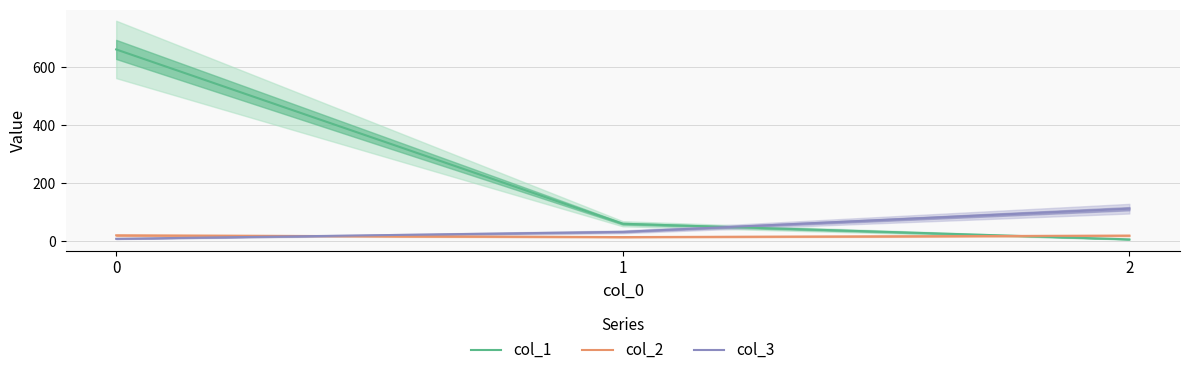

What is the difference between the highest and lowest values at 0?

654